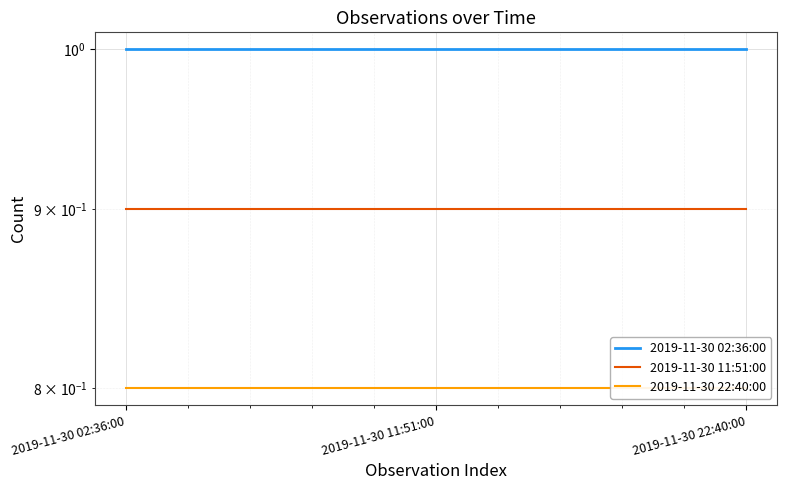

What is the highest value of the 2019-11-30 11:51:00 series?

0.9